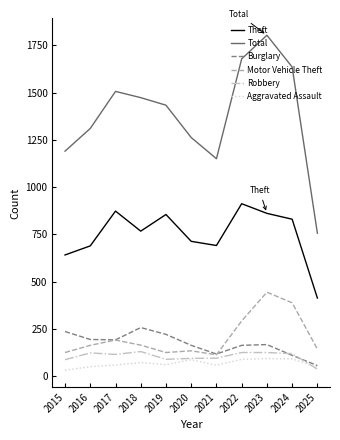

What is the greatest value displayed?

1803